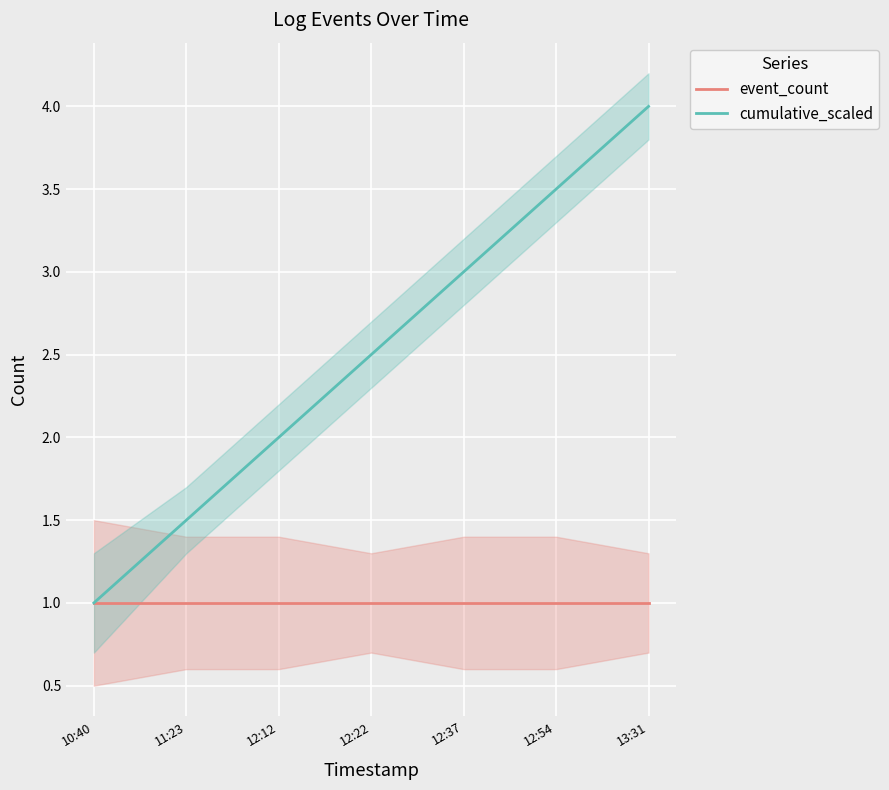

List the series in order of their peak value, highest first.

cumulative_scaled, event_count